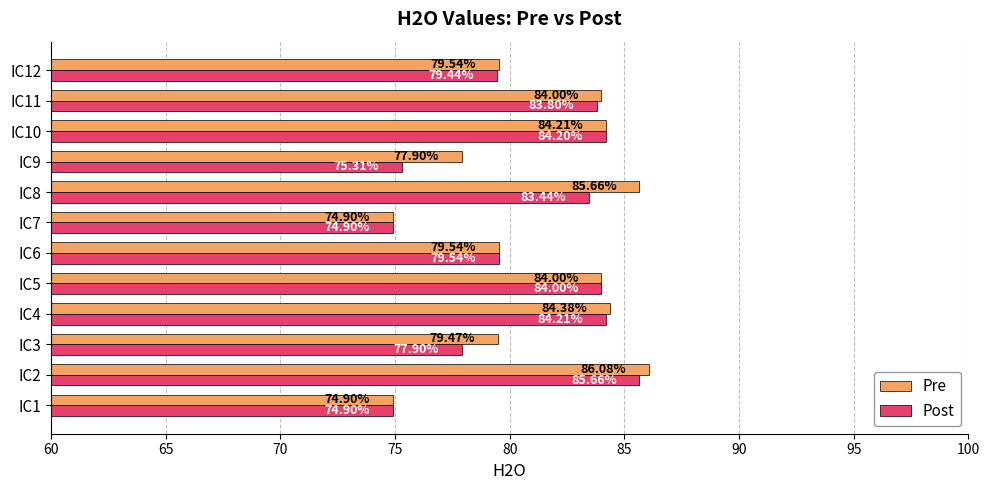

Rank the series at IC4 from highest to lowest value.

Pre, Post